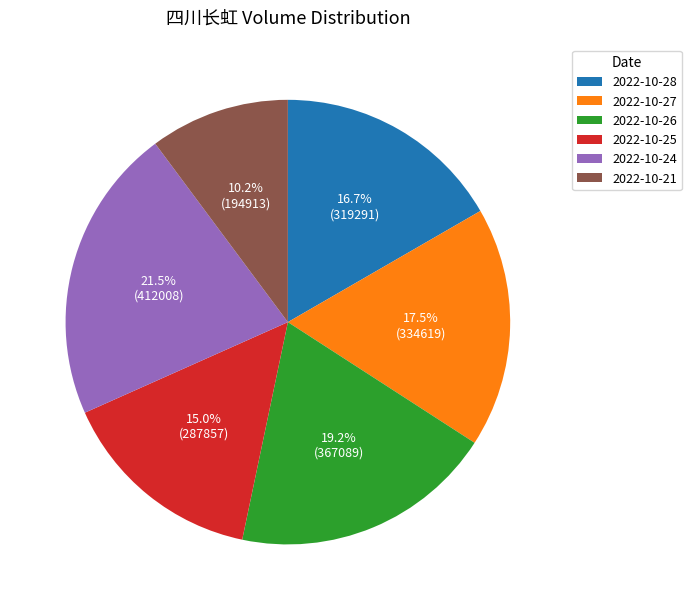

How many slices are in this pie chart?

6